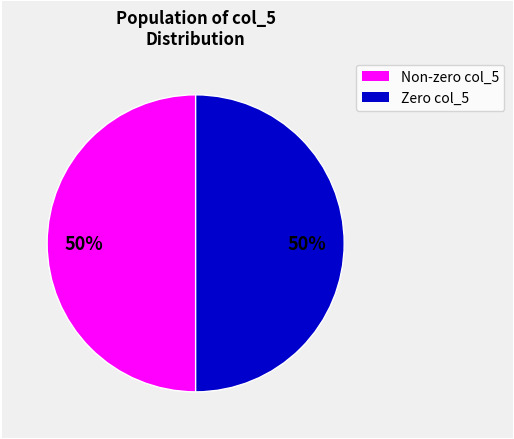

To the nearest percent, what is the average slice percentage?

50%